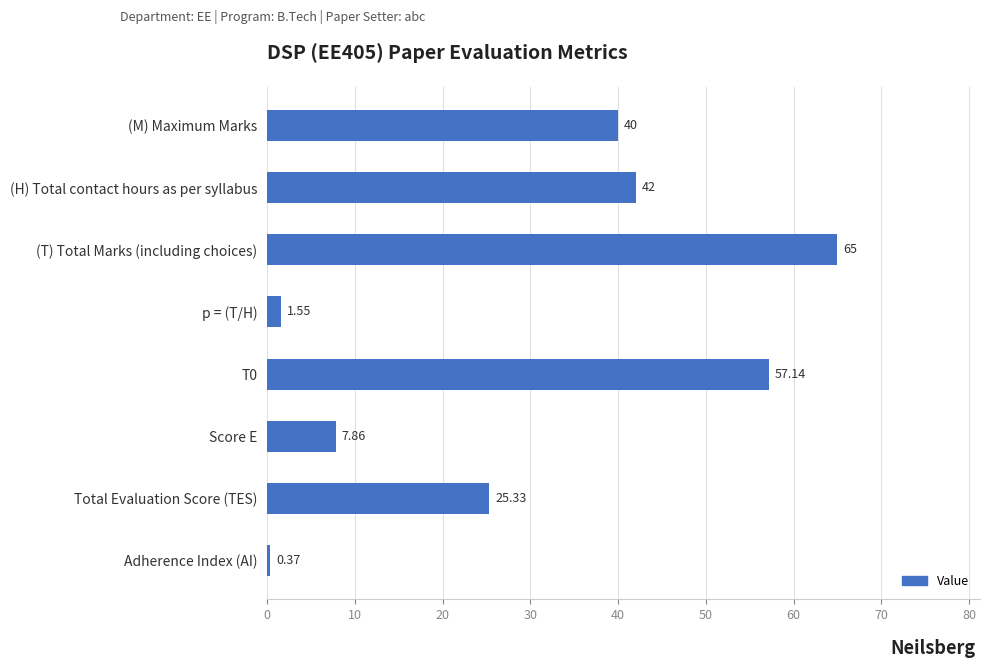

How many series are shown in this chart?

1